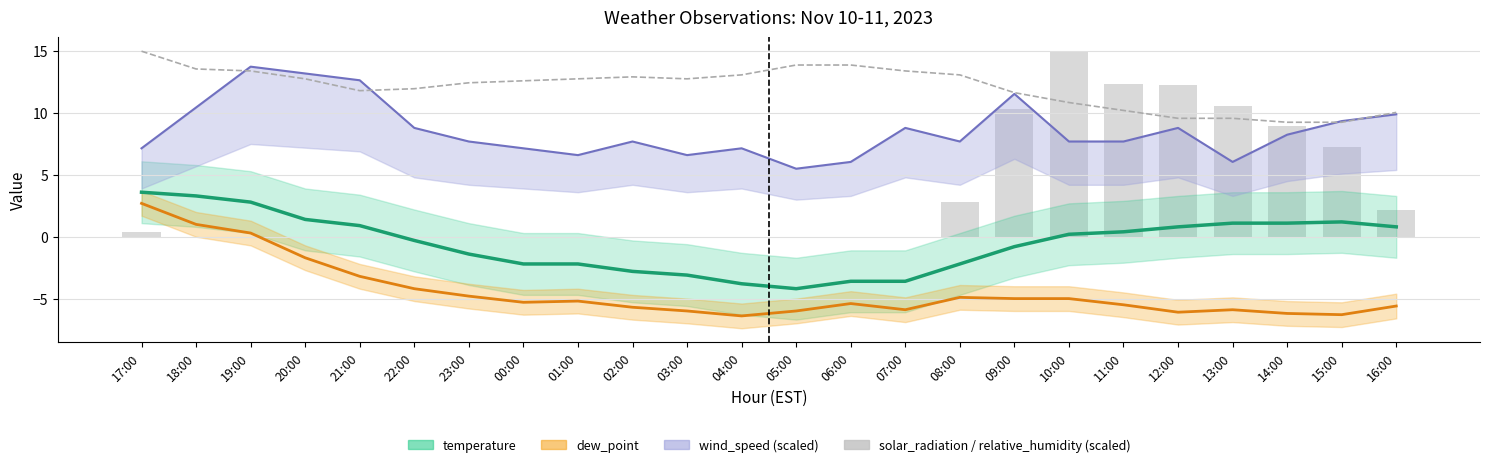

Reading right to left, what are all the values shown in this chart?

temperature: 16:00=0.8	15:00=1.2	14:00=1.1	13:00=1.1	12:00=0.8	11:00=0.4	10:00=0.2	09:00=-0.8	08:00=-2.2	07:00=-3.6	06:00=-3.6	05:00=-4.2	04:00=-3.8	03:00=-3.1	02:00=-2.8	01:00=-2.2	00:00=-2.2	23:00=-1.4	22:00=-0.3	21:00=0.9	20:00=1.4	19:00=2.8	18:00=3.3	17:00=3.6
dew_point: 16:00=-5.6	15:00=-6.3	14:00=-6.2	13:00=-5.9	12:00=-6.1	11:00=-5.5	10:00=-5.0	09:00=-5.0	08:00=-4.9	07:00=-5.9	06:00=-5.4	05:00=-6.0	04:00=-6.4	03:00=-6.0	02:00=-5.7	01:00=-5.2	00:00=-5.3	23:00=-4.8	22:00=-4.2	21:00=-3.2	20:00=-1.7	19:00=0.3	18:00=1.0	17:00=2.7
wind_speed (scaled): 16:00=9.9	15:00=9.4	14:00=8.2	13:00=6.1	12:00=8.8	11:00=7.7	10:00=7.7	09:00=11.6	08:00=7.7	07:00=8.8	06:00=6.1	05:00=5.5	04:00=7.2	03:00=6.6	02:00=7.7	01:00=6.6	00:00=7.2	23:00=7.7	22:00=8.8	21:00=12.7	20:00=13.2	19:00=13.8	18:00=10.5	17:00=7.2
relative_humidity (scaled): 16:00=10.1	15:00=9.3	14:00=9.3	13:00=9.6	12:00=9.6	11:00=10.2	10:00=10.9	09:00=11.6	08:00=13.1	07:00=13.4	06:00=13.9	05:00=13.9	04:00=13.1	03:00=12.8	02:00=12.9	01:00=12.8	00:00=12.6	23:00=12.4	22:00=12.0	21:00=11.8	20:00=12.8	19:00=13.4	18:00=13.6	17:00=15.0
solar_radiation (scaled): 16:00=2.2	15:00=7.2	14:00=9.0	13:00=10.6	12:00=12.3	11:00=12.4	10:00=15.0	09:00=10.3	08:00=2.8	07:00=0.0	06:00=0.0	05:00=0.0	04:00=0.0	03:00=0.0	02:00=0.0	01:00=0.0	00:00=0.0	23:00=0.0	22:00=0.0	21:00=0.0	20:00=0.0	19:00=0.0	18:00=0.0	17:00=0.3